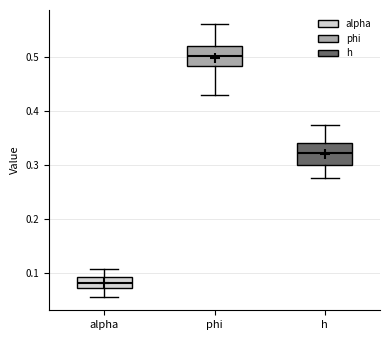

Reading left to right, transcribe this box plot: for each box, give where its median line is, the range the box spans, and where its two whiskers end, as read against the y-axis. The values are not printed on the chart, so give them approximately, as read against the axis.

alpha: median 0.08, box 0.07 to 0.09, whiskers 0.06 to 0.11
phi: median 0.50, box 0.48 to 0.52, whiskers 0.43 to 0.56
h: median 0.32, box 0.30 to 0.34, whiskers 0.28 to 0.38